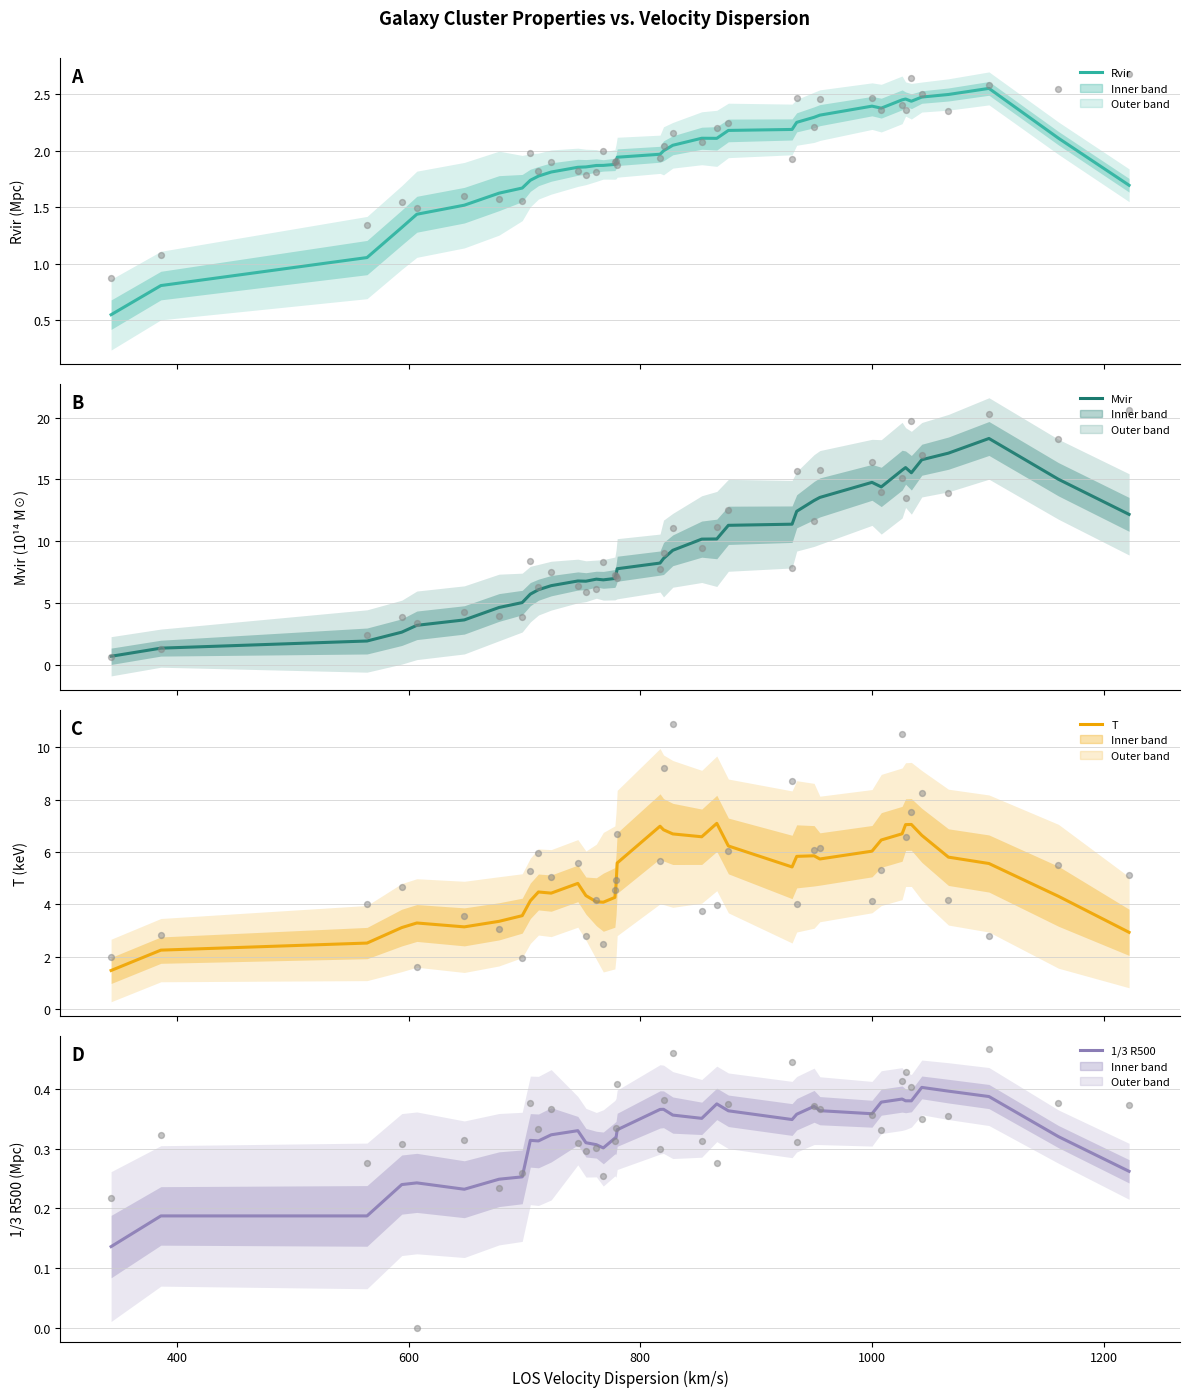

Which series has the largest total across all categories?

Mvir